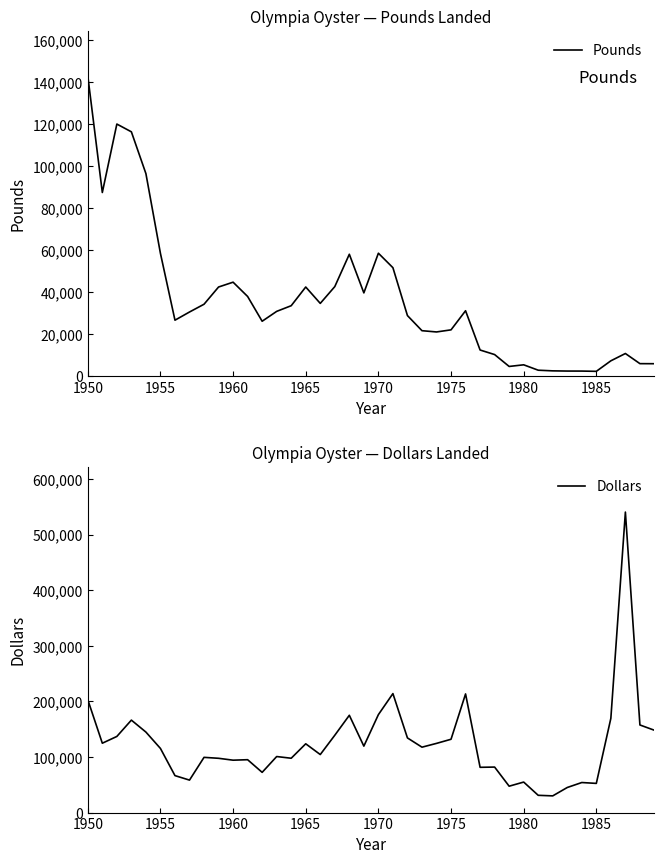

How many values in the Dollars series exceed 117722?

19